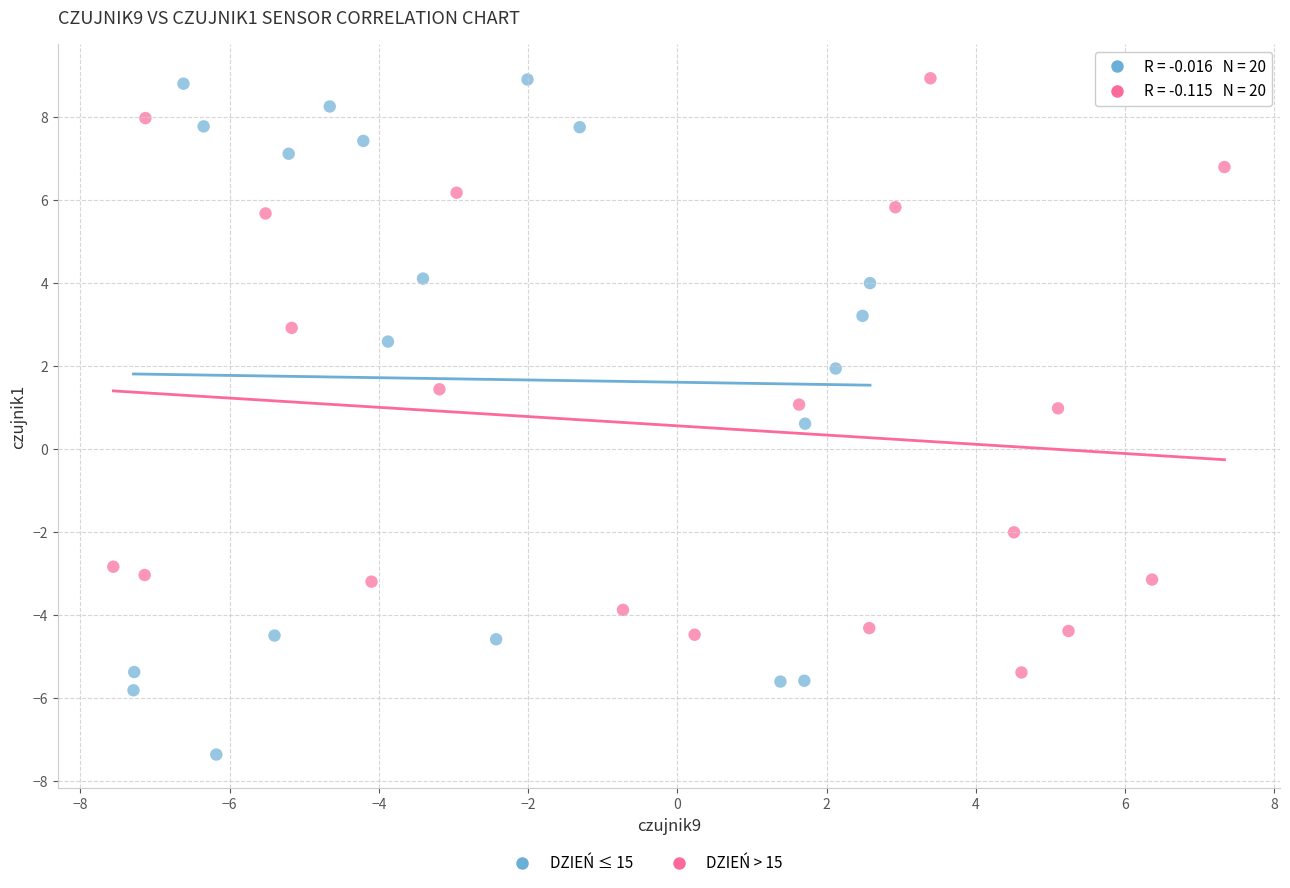

Which series has the widest spread of Y values?

DZIEŃ ≤ 15